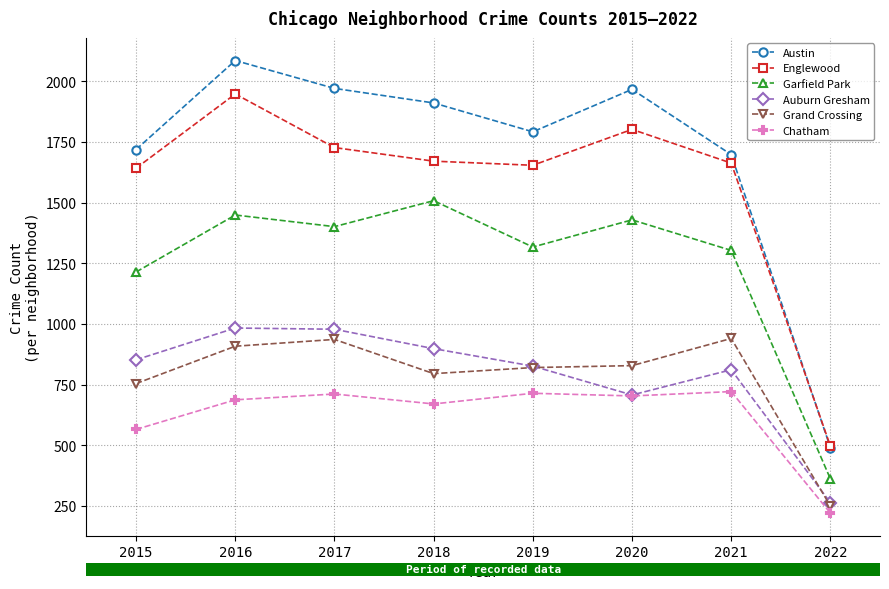

The Austin series shows 1052 at 2020. True or false?

False